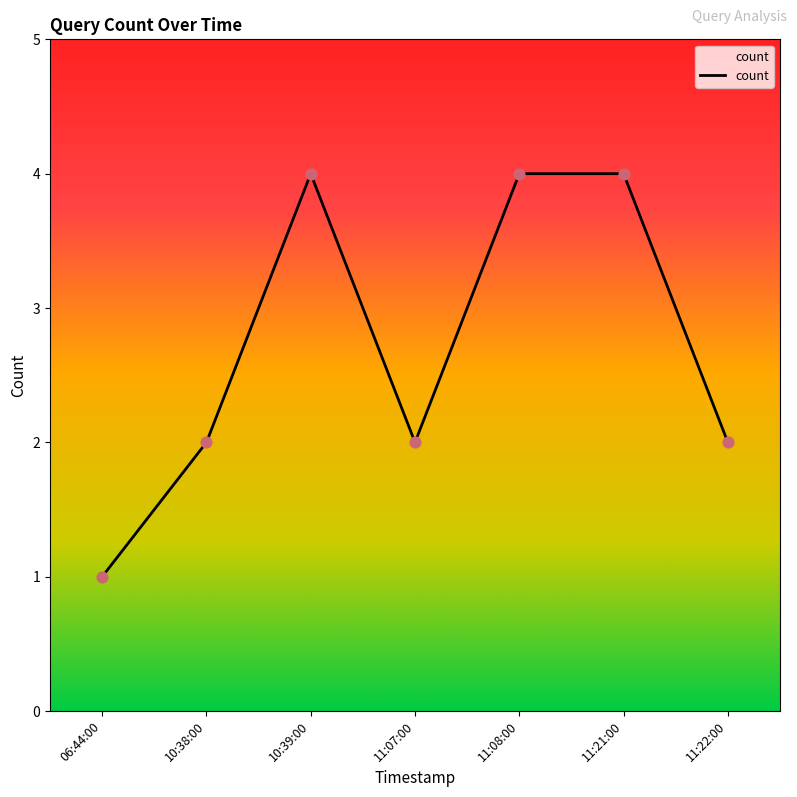

Which has a higher value, 10:38:00 or 11:08:00?

11:08:00